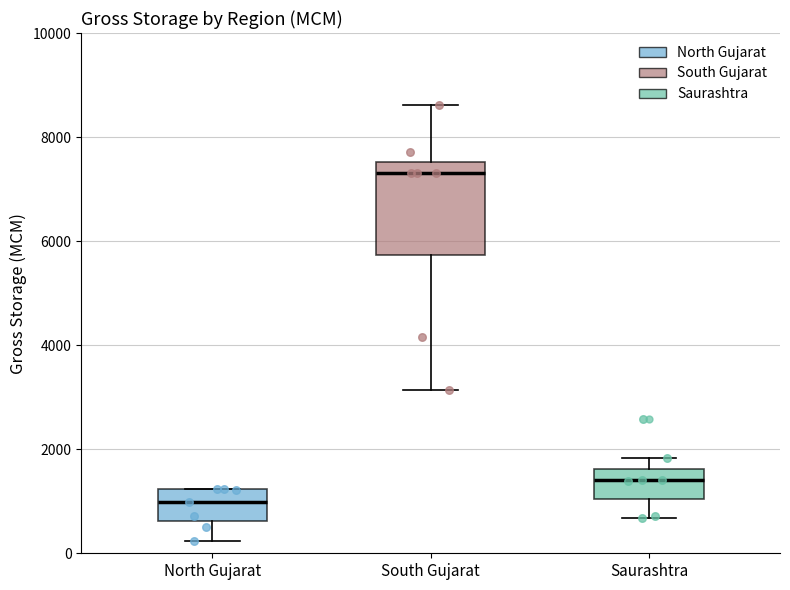

Which box's median line is the lowest?

North Gujarat